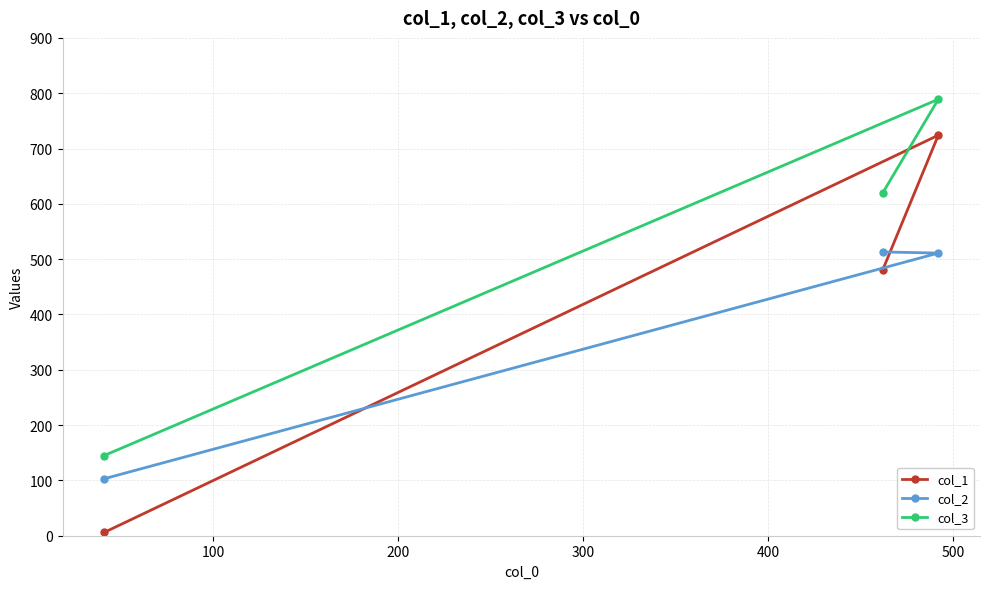

What is the average value of the col_1 series?

404